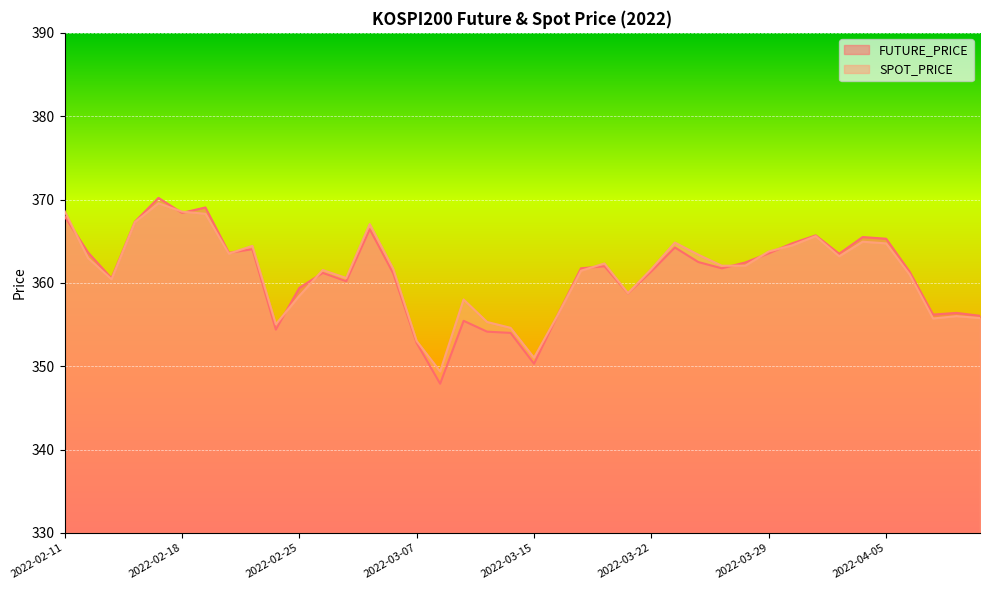

Where is FUTURE_PRICE nearest to the value 359?

2022-03-21